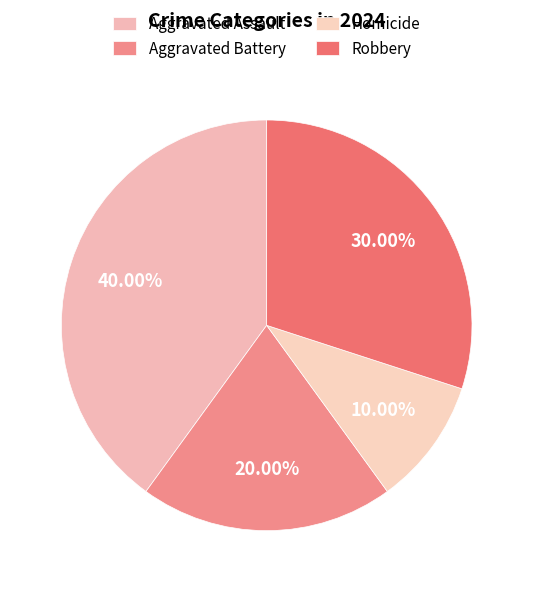

What is the smallest slice in the pie chart?

Homicide